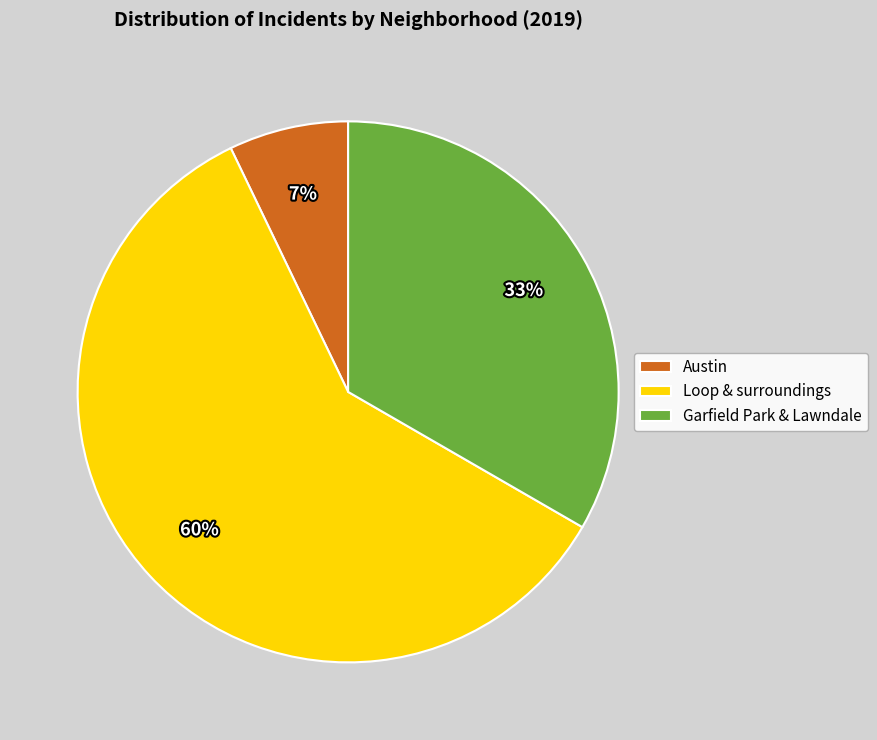

To the nearest percent, what portion does Loop & surroundings represent?

60%